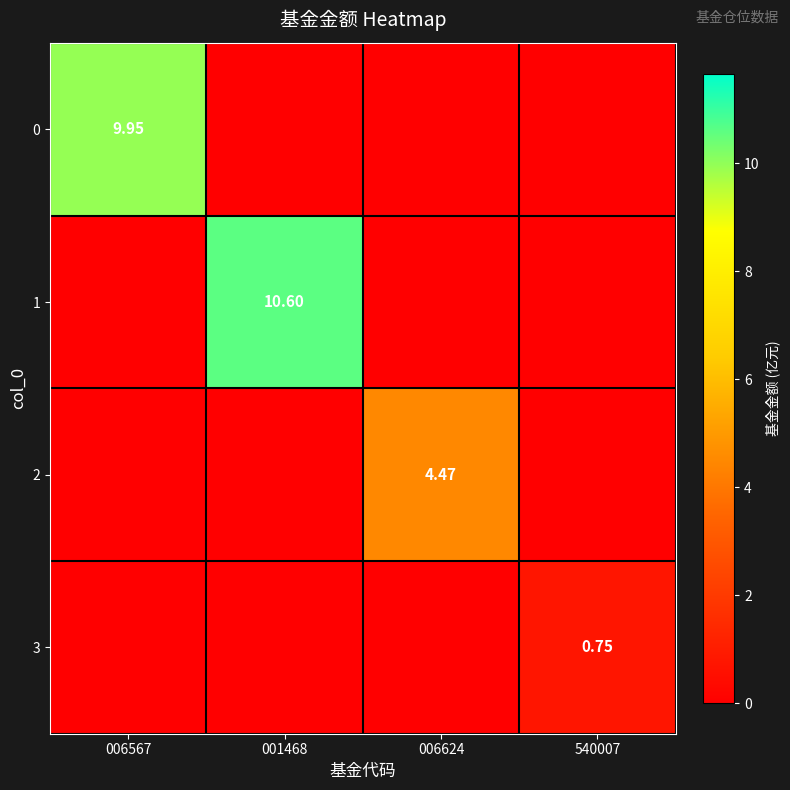

The value of 2 at 540007 is 3.0. True or false?

False